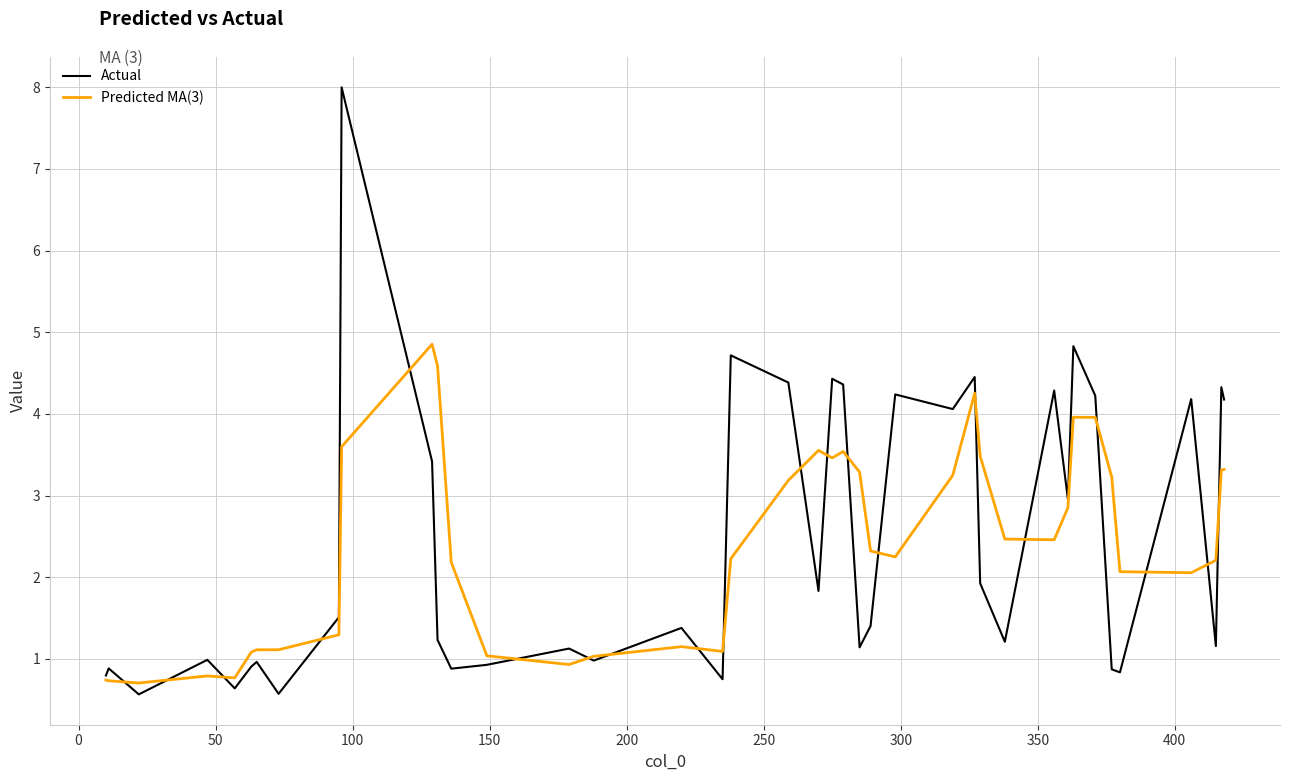

What are all the series names shown in the legend?

Actual, Predicted MA(3)